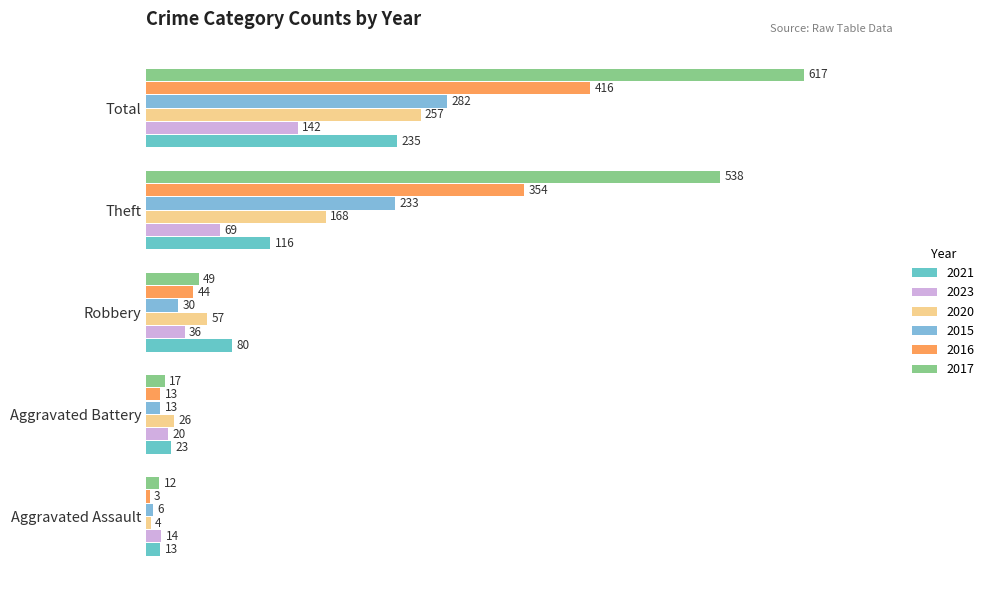

Rank the categories by 2021 value from highest to lowest.

Total, Theft, Robbery, Aggravated Battery, Aggravated Assault